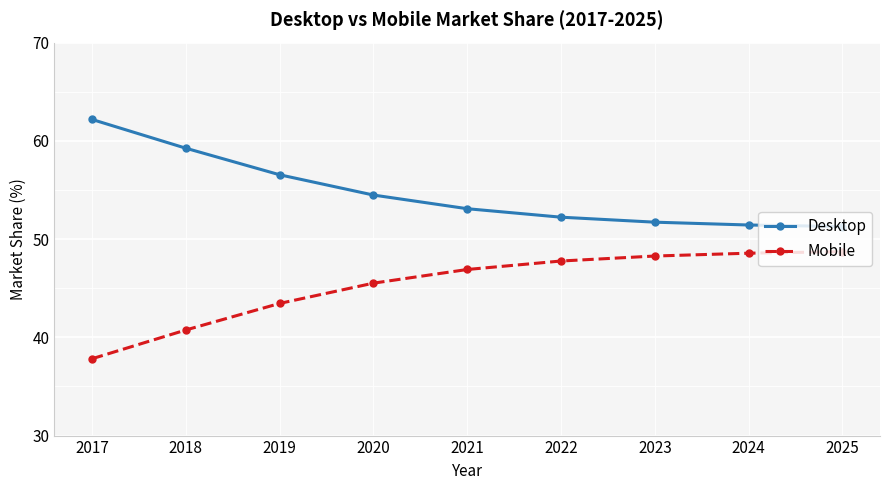

What is the value of the Mobile point at the 3rd from the left?

43.5